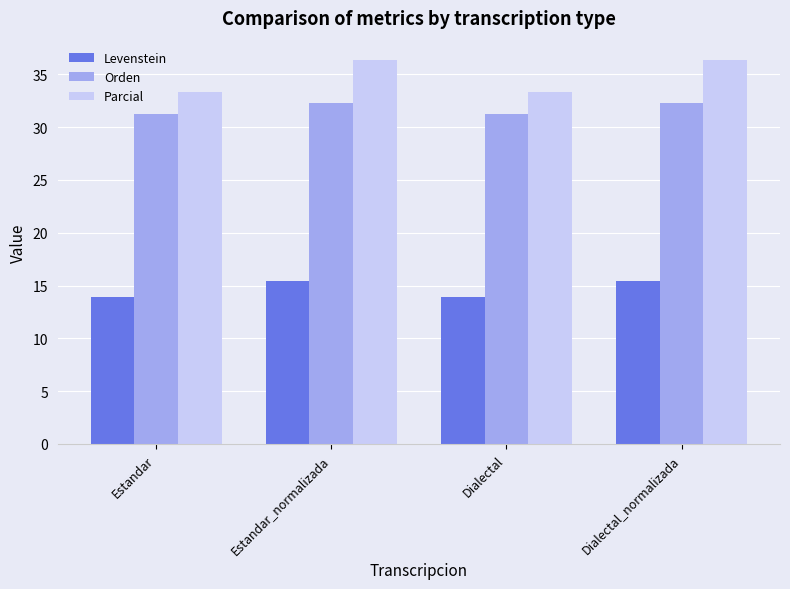

What is the label of the 1st bar from the left?

Estandar